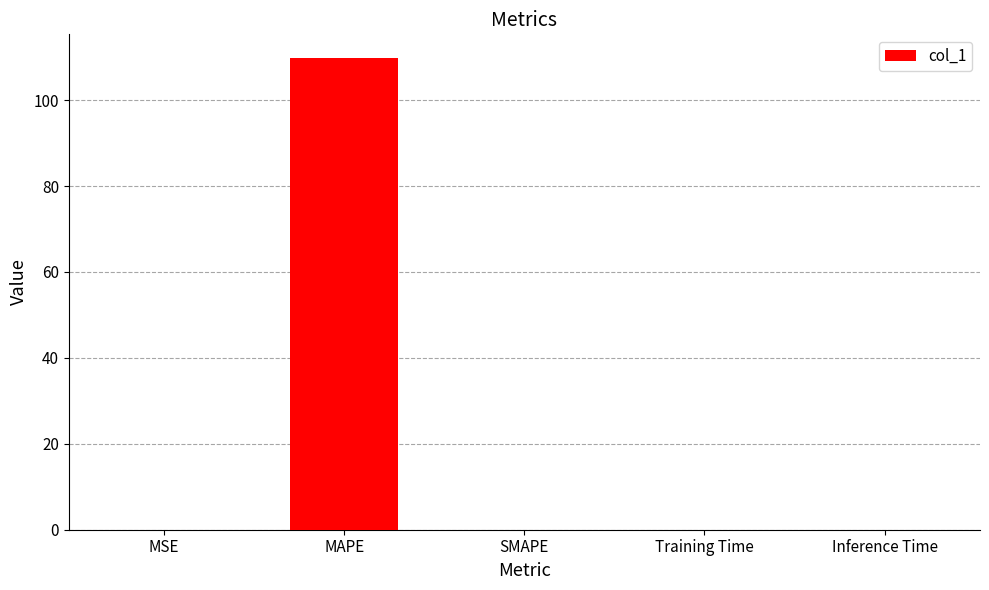

Is it true that the value at SMAPE is 0.0?

True